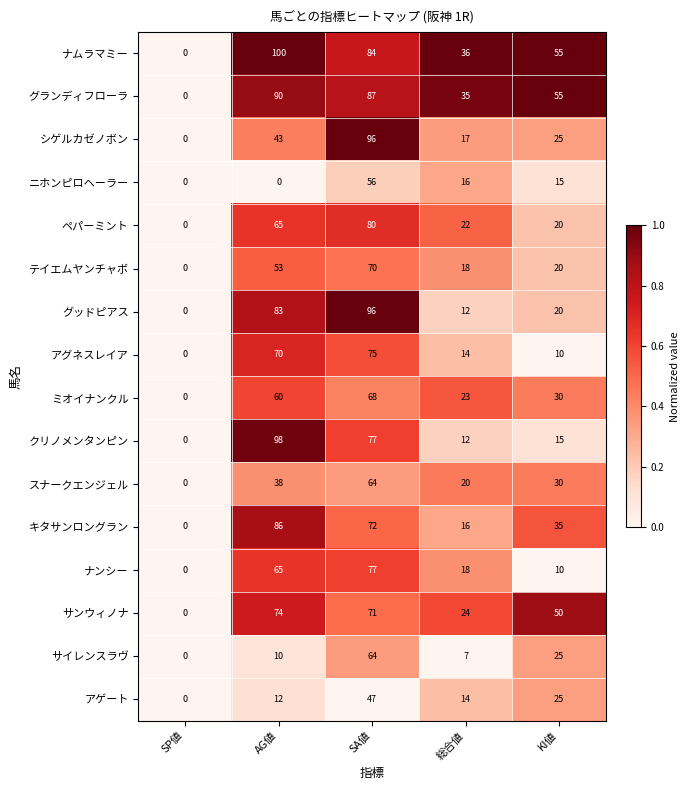

What is the sum of the シゲルカゼノボン values at 総合値 and AG値?

60